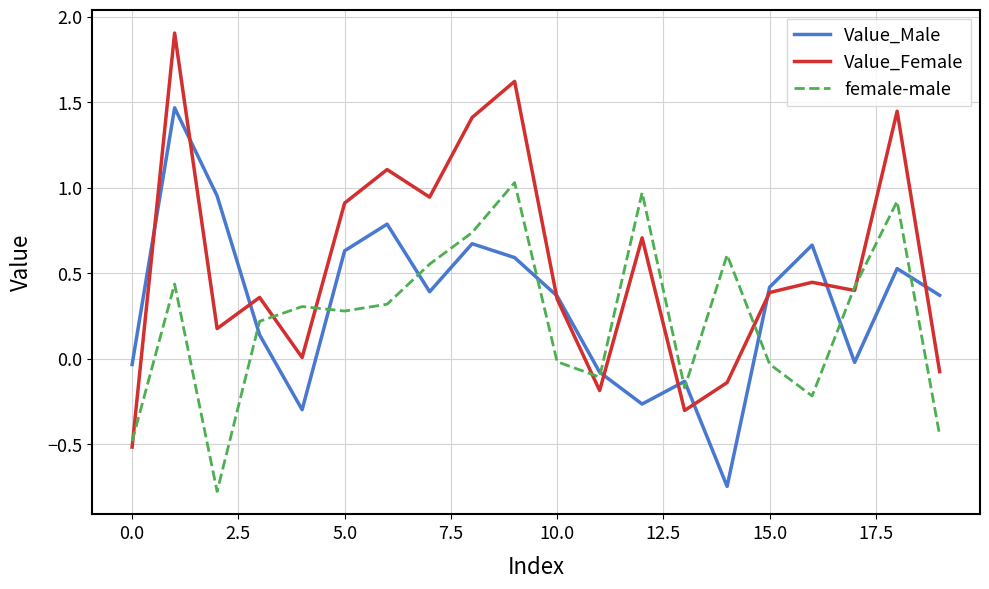

How many interior local peaks does the female-male series have?

6